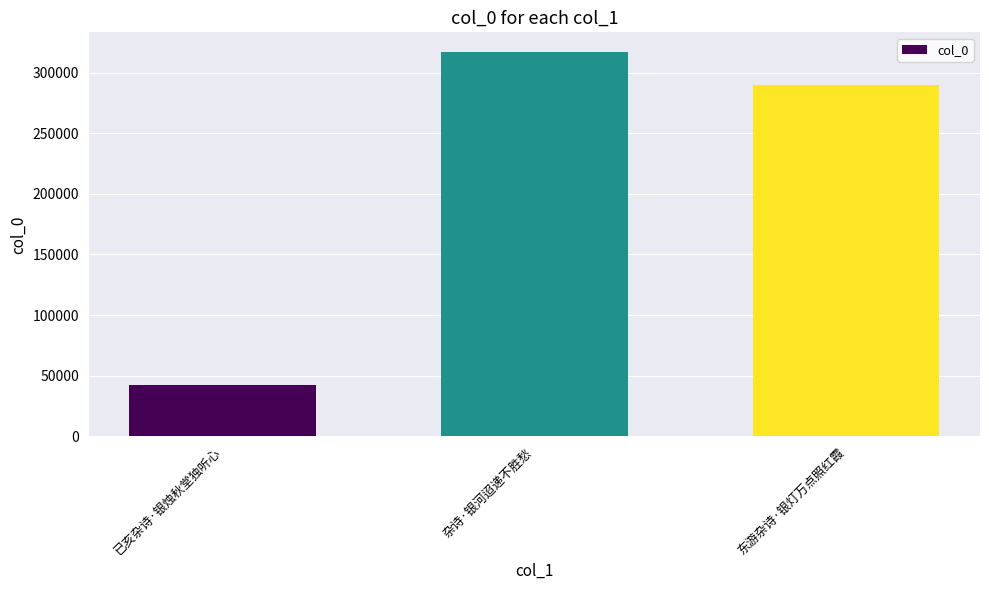

At which category does the chart reach its peak across all series?

杂诗·银河迢递不胜愁